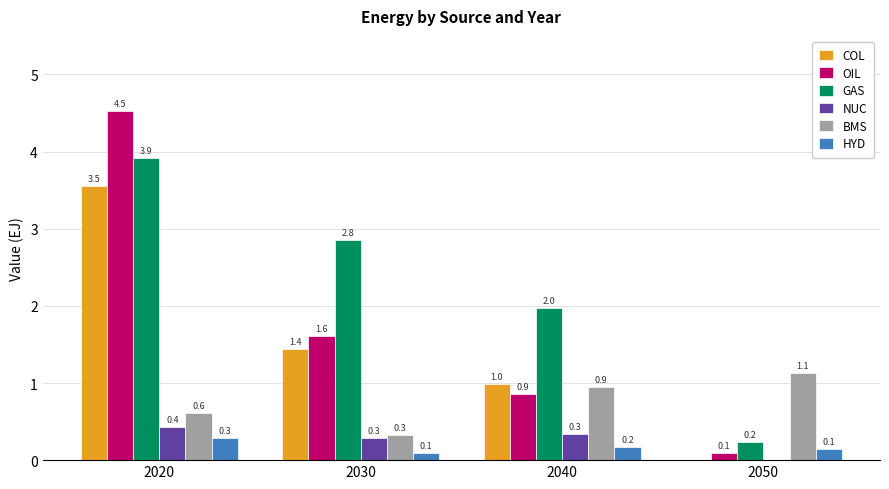

What is the sum of all HYD values?

0.7